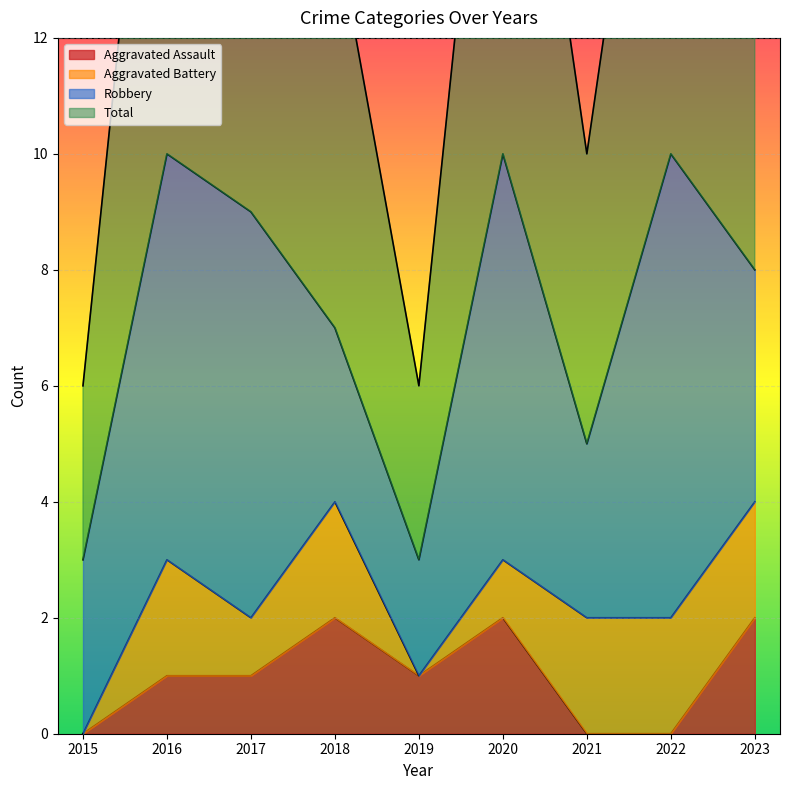

At how many categories does at least one series exceed 3?

7